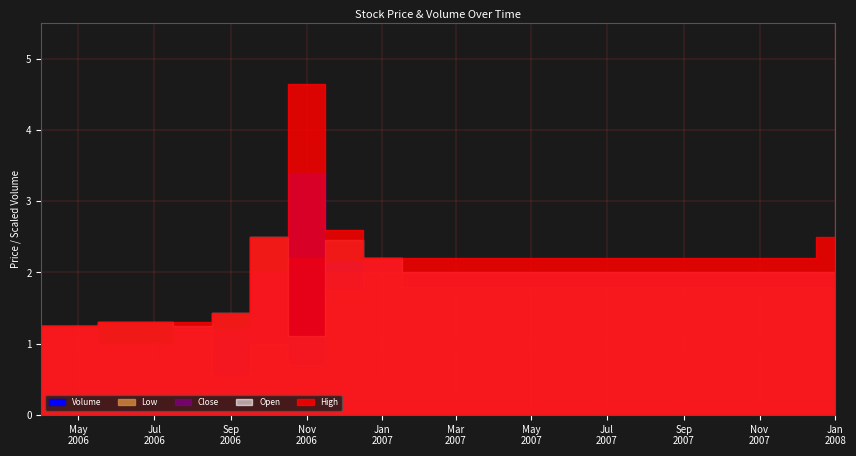

Which series has the largest range (max minus min)?

Volume